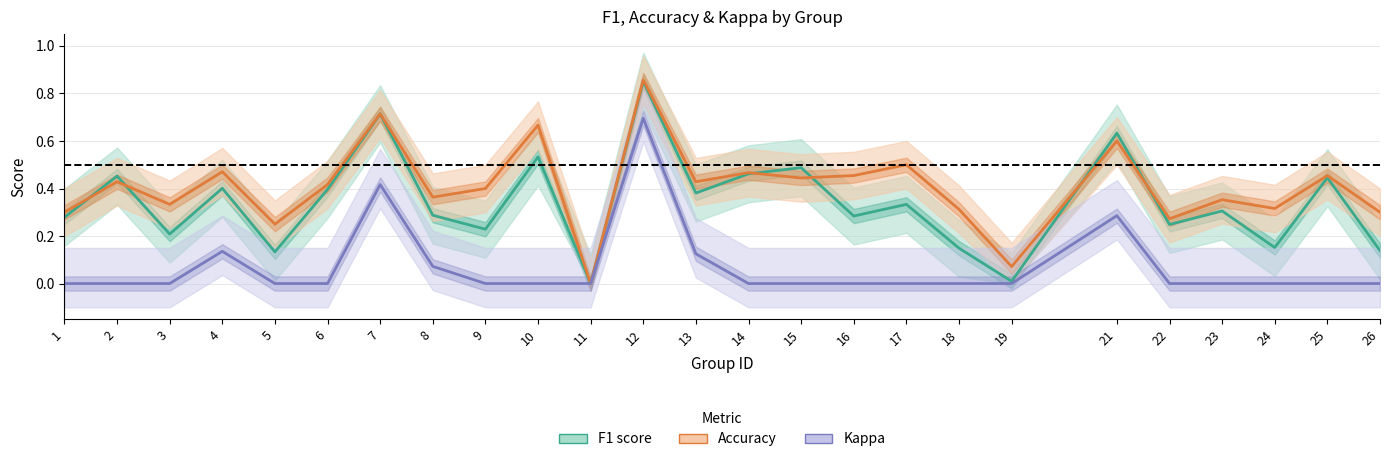

Read the F1 score value at 18.

0.1